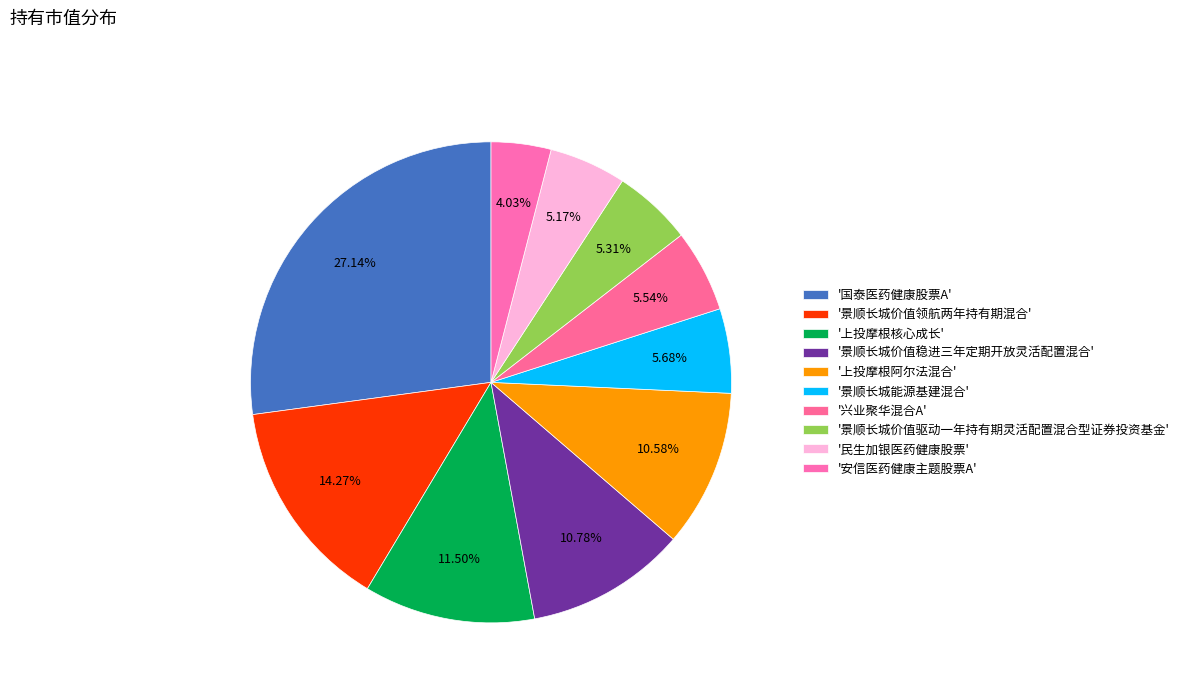

Rank the categories by value from lowest to highest.

安信医药健康主题股票A, 民生加银医药健康股票, 景顺长城价值驱动一年持有期灵活配置混合型证券投资基金, 兴业聚华混合A, 景顺长城能源基建混合, 上投摩根阿尔法混合, 景顺长城价值稳进三年定期开放灵活配置混合, 上投摩根核心成长, 景顺长城价值领航两年持有期混合, 国泰医药健康股票A